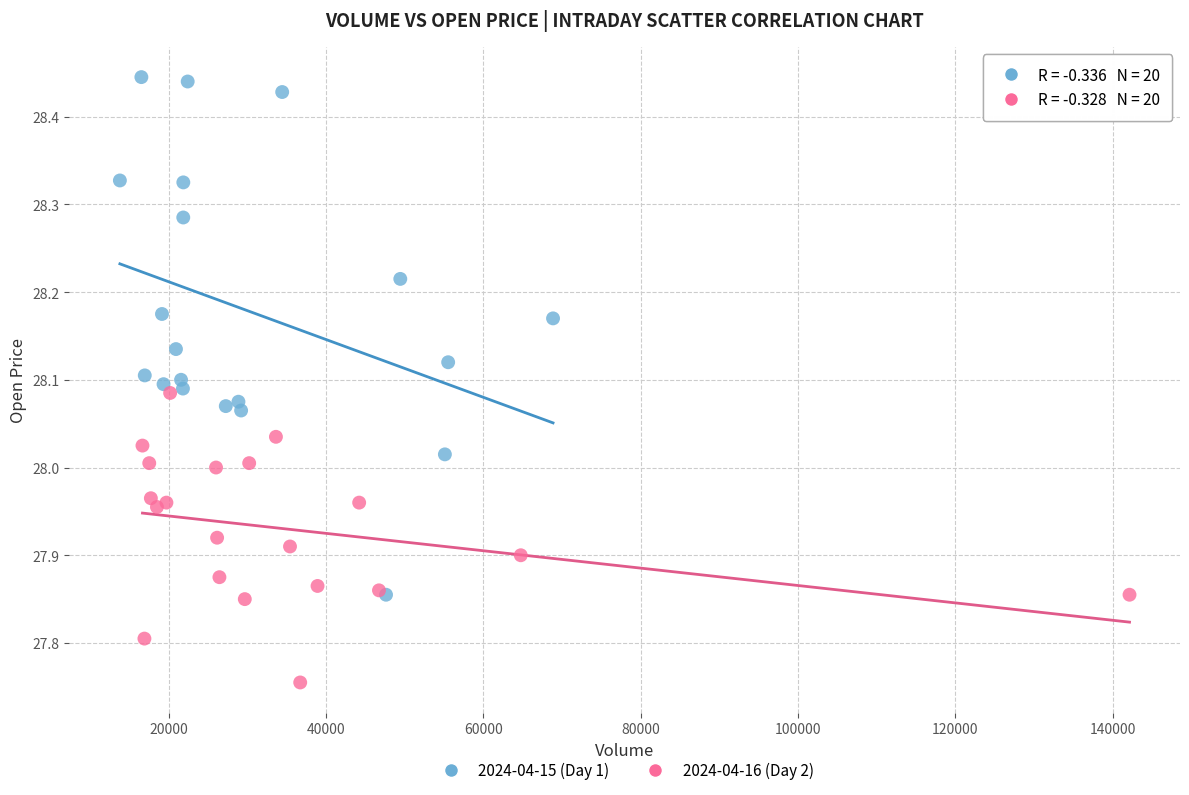

Which series reaches the minimum Y coordinate?

2024-04-16 (Day 2)